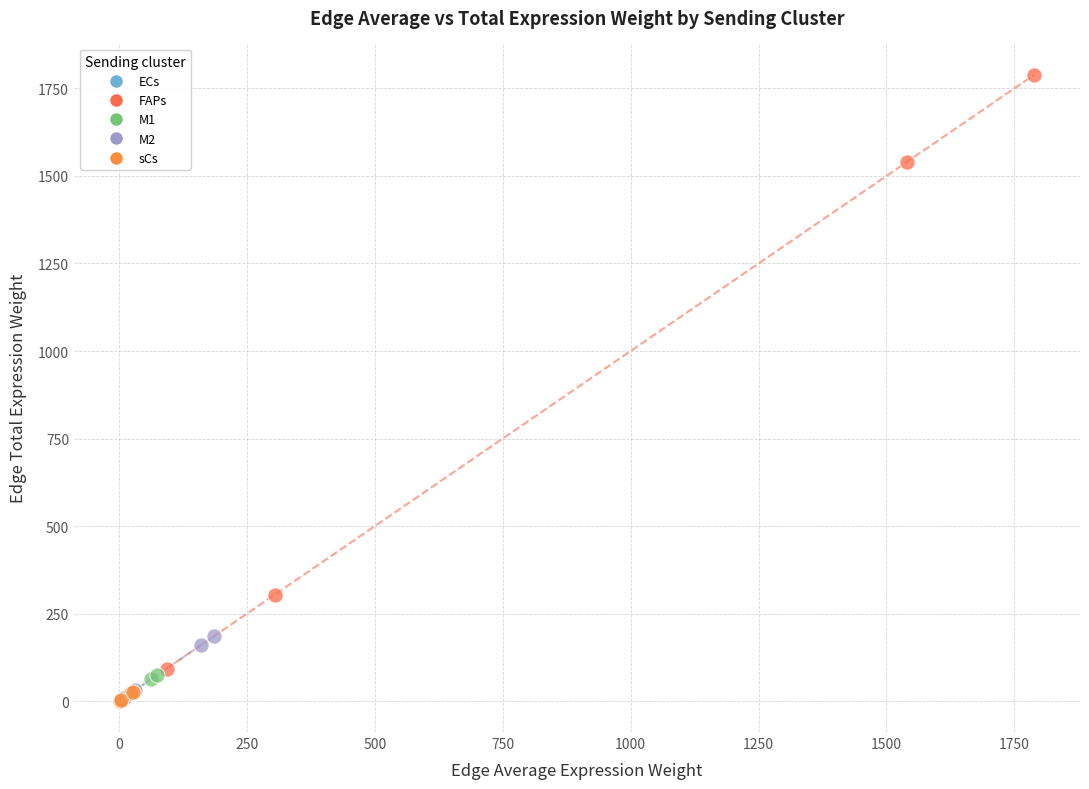

Which series has the largest Y range (max minus min)?

FAPs